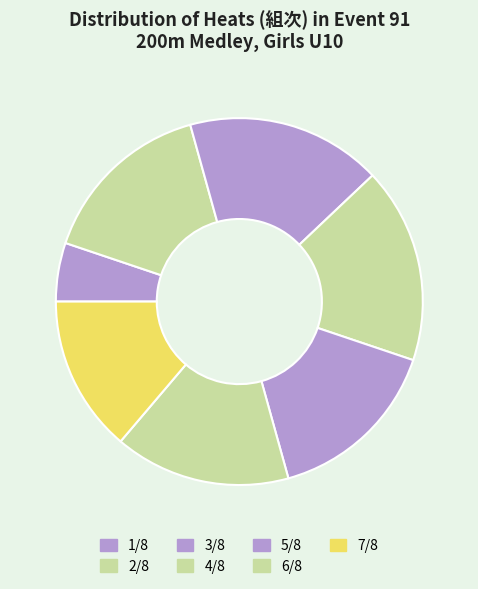

How many segments does this pie chart have?

7